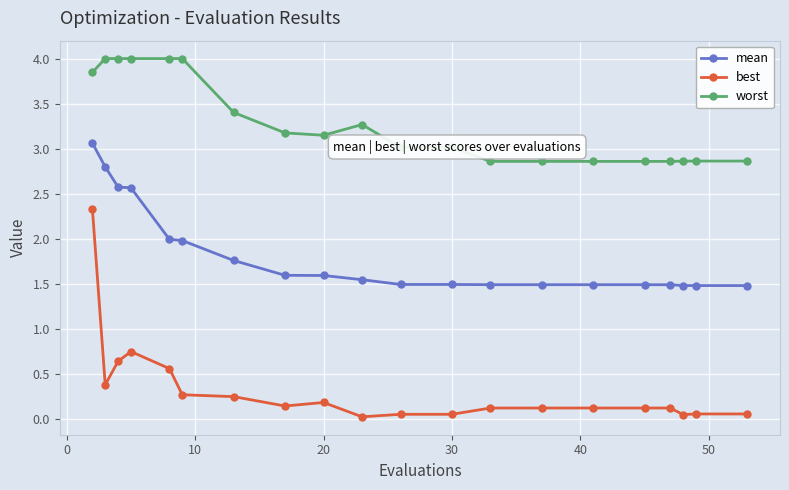

What is the lowest value of the worst series?

2.9